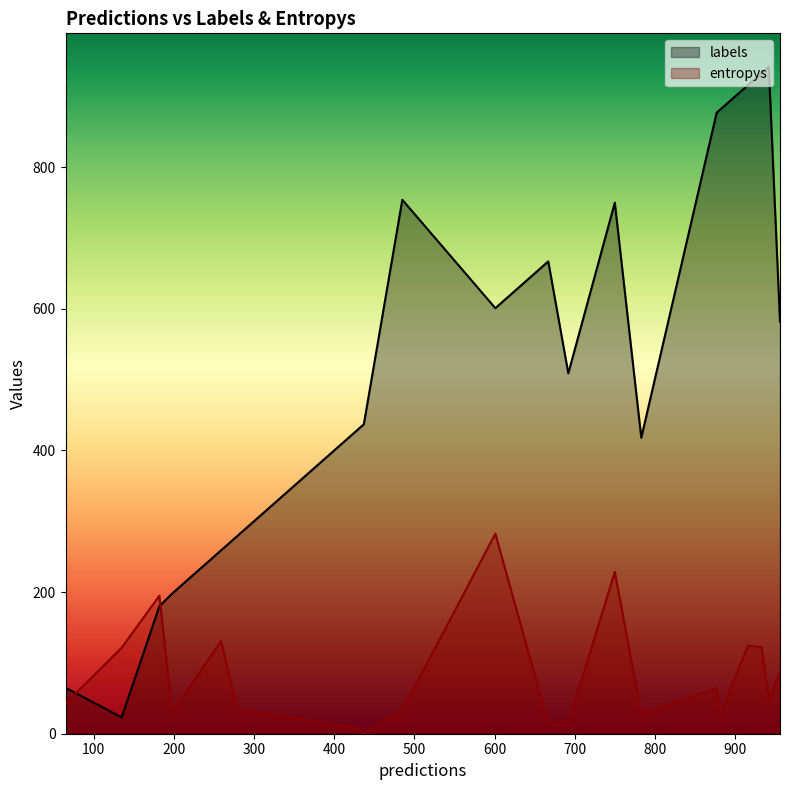

Does the chart have visible grid lines?

No